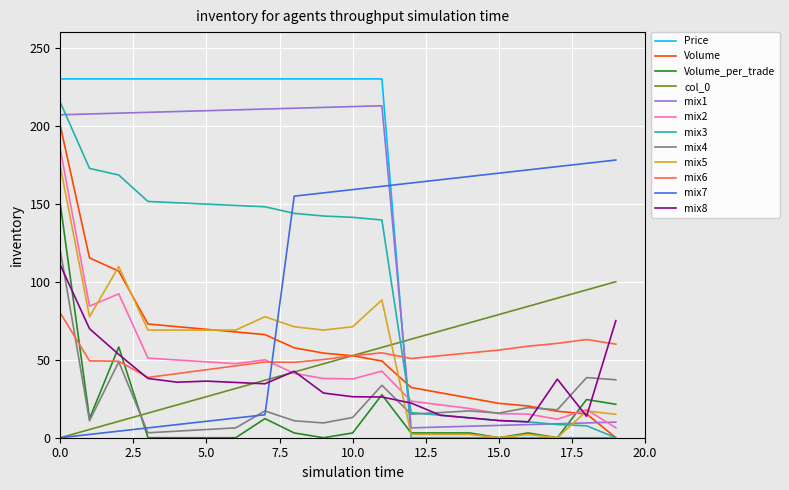

Does the chart display data point markers on the line(s)?

No